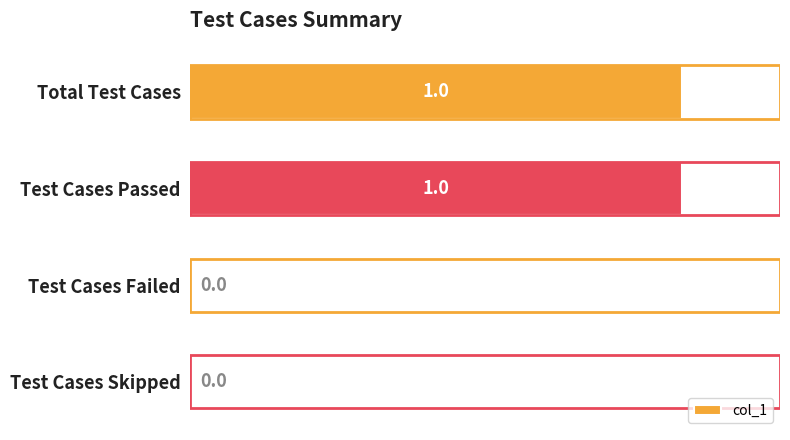

Reading top to bottom, extract all data points from this chart.

Total Test Cases=1	Test Cases Passed=1	Test Cases Failed=0	Test Cases Skipped=0